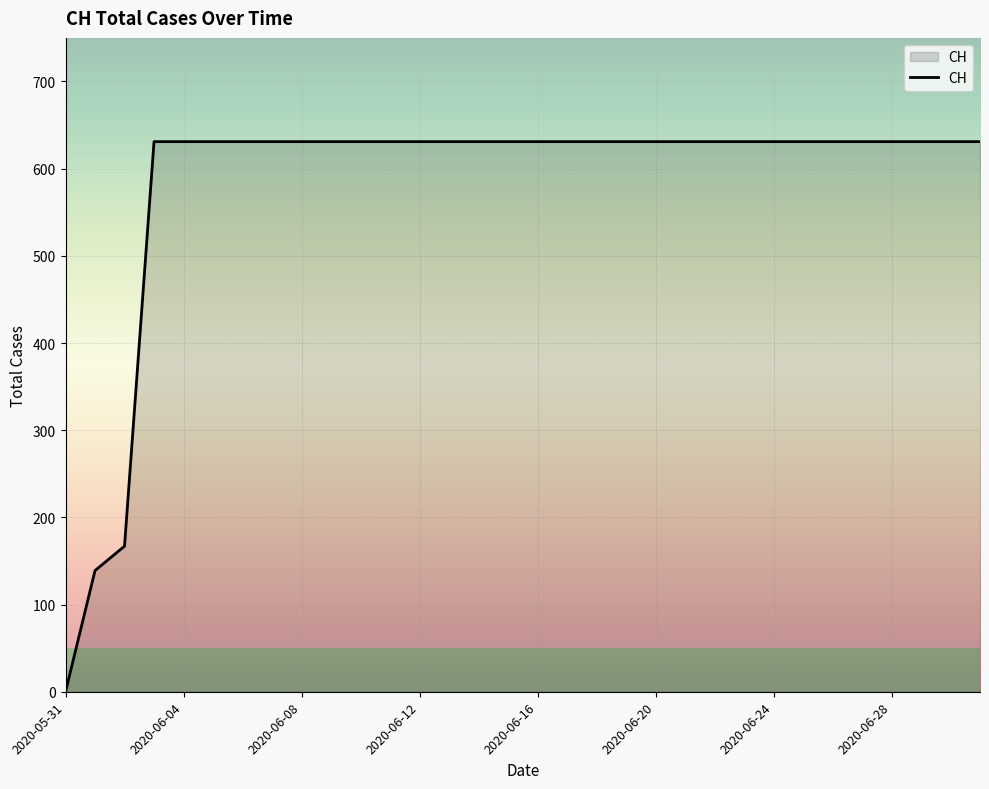

What is the difference between the maximum and minimum values?

631